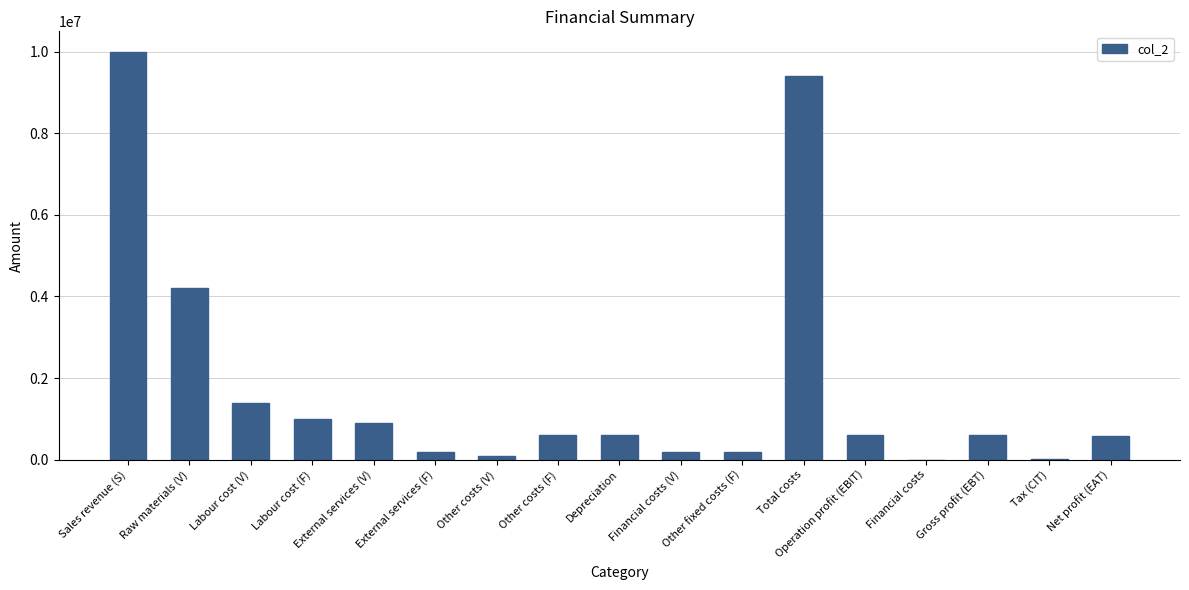

What is the greatest value displayed?

10000000